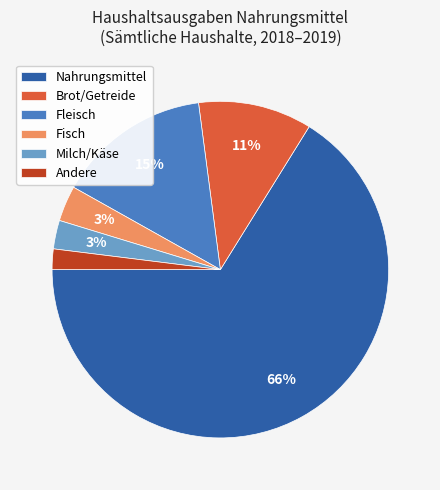

Which category has the smallest portion of the pie?

Andere